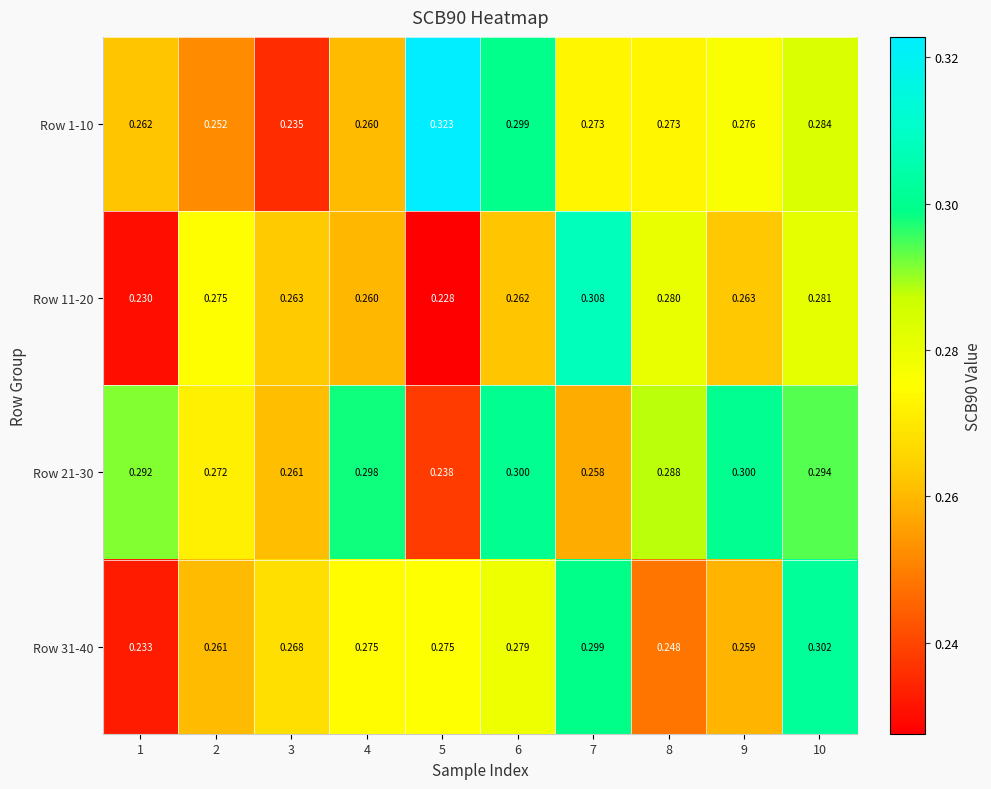

Is the value of Row 31-40 at 10 greater than the value of Row 11-20 at 10?

Yes